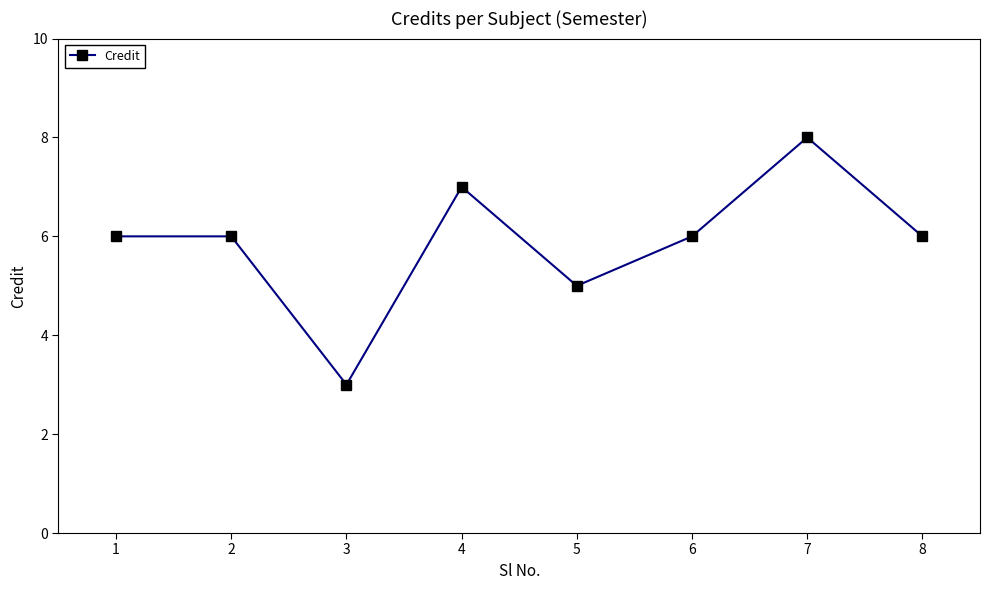

What is the value of the 4th point from the left?

7